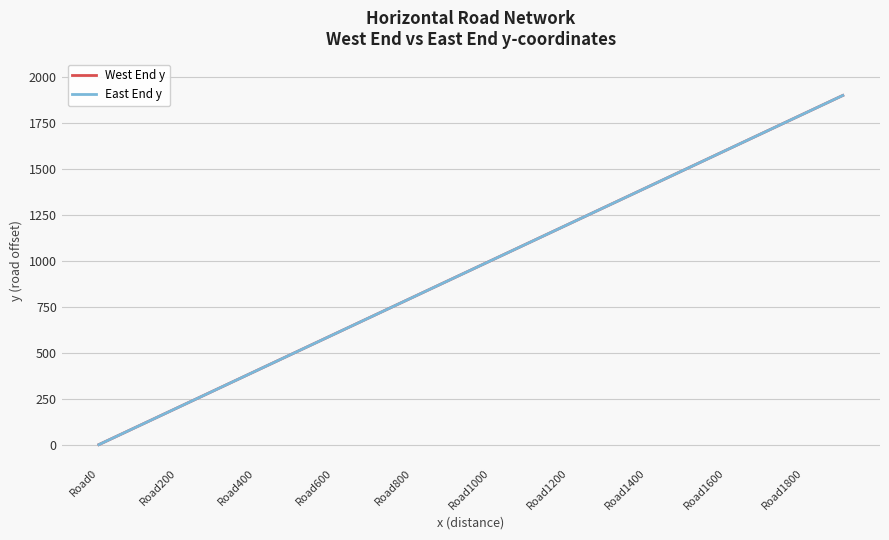

What is the maximum value for West End y?

1900